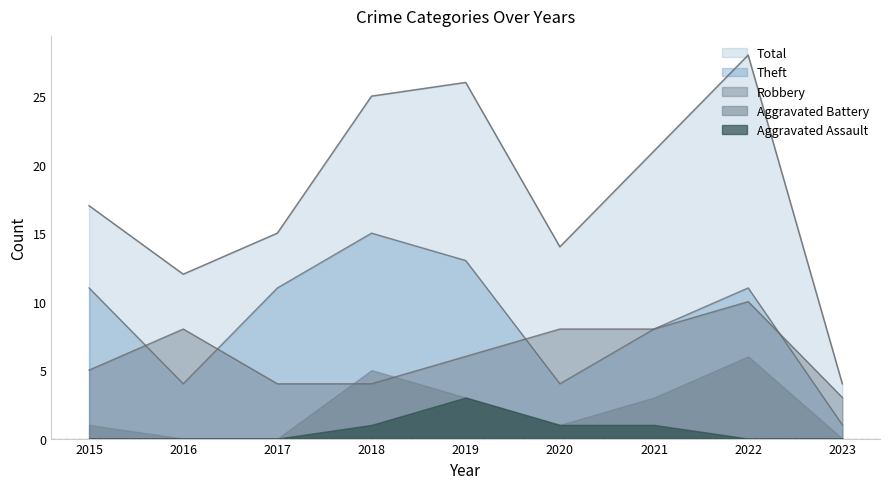

Is the value of Total at 2016 greater than the value of Theft at 2019?

No